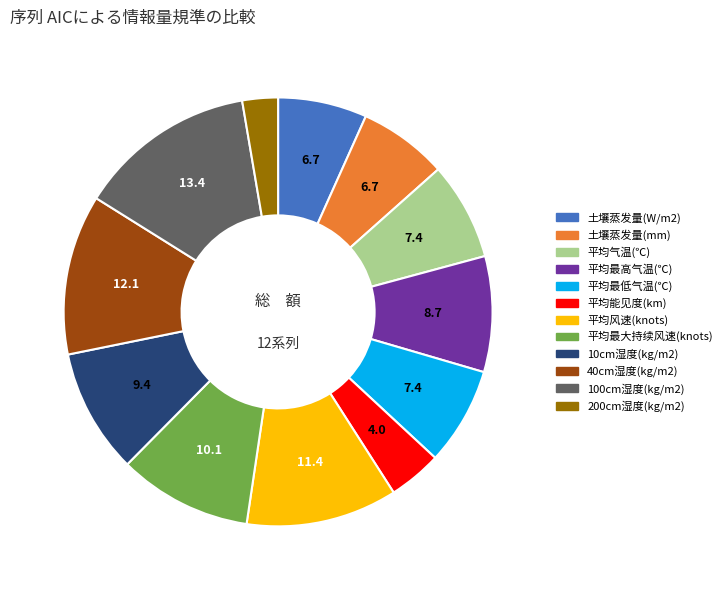

Is the sum of 平均最低气温(℃) and 土壤蒸发量(mm) greater than half?

No